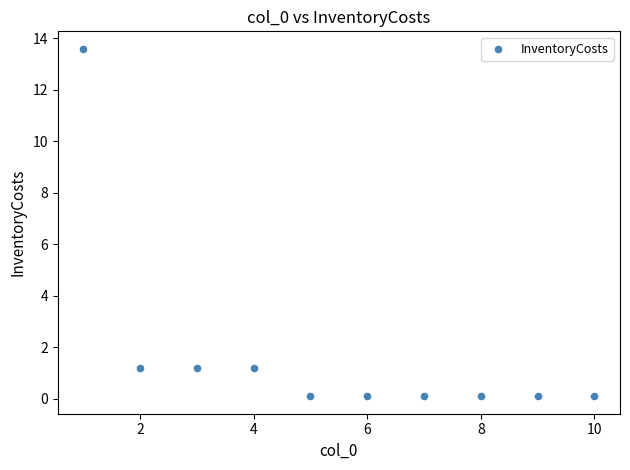

What is the range of X values (max minus min)?

9.0